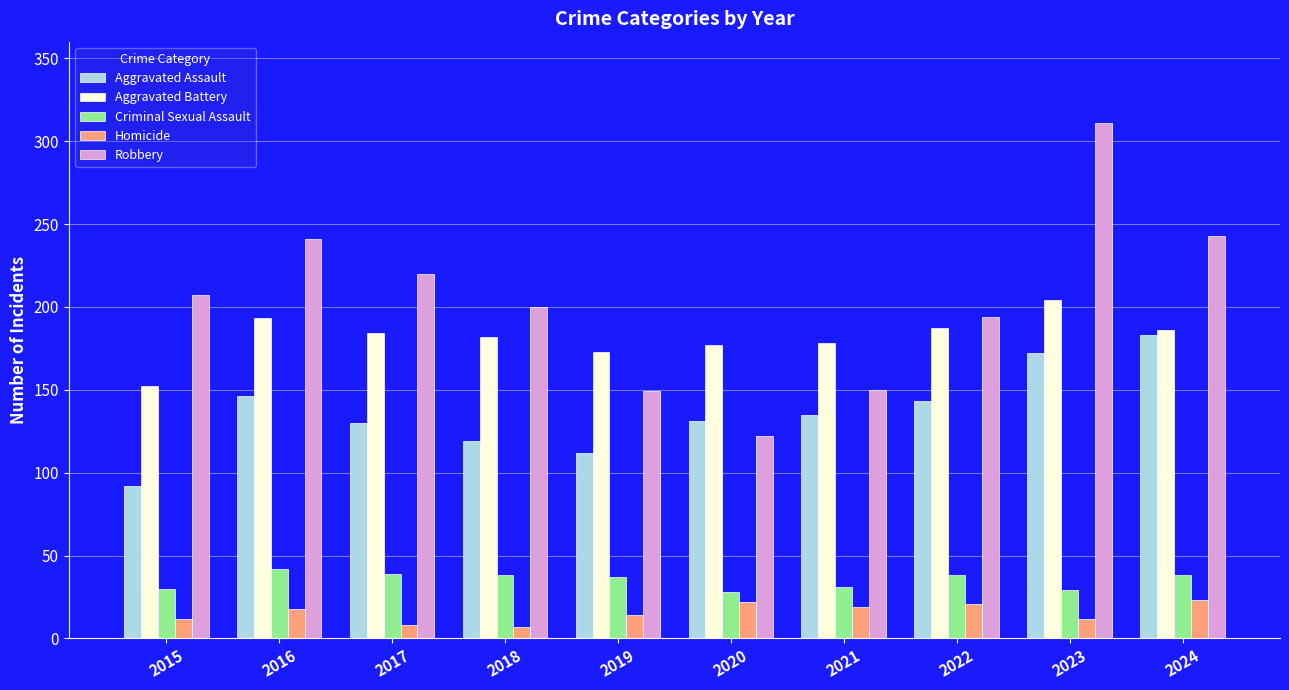

Read the Aggravated Assault value at 2023.

172